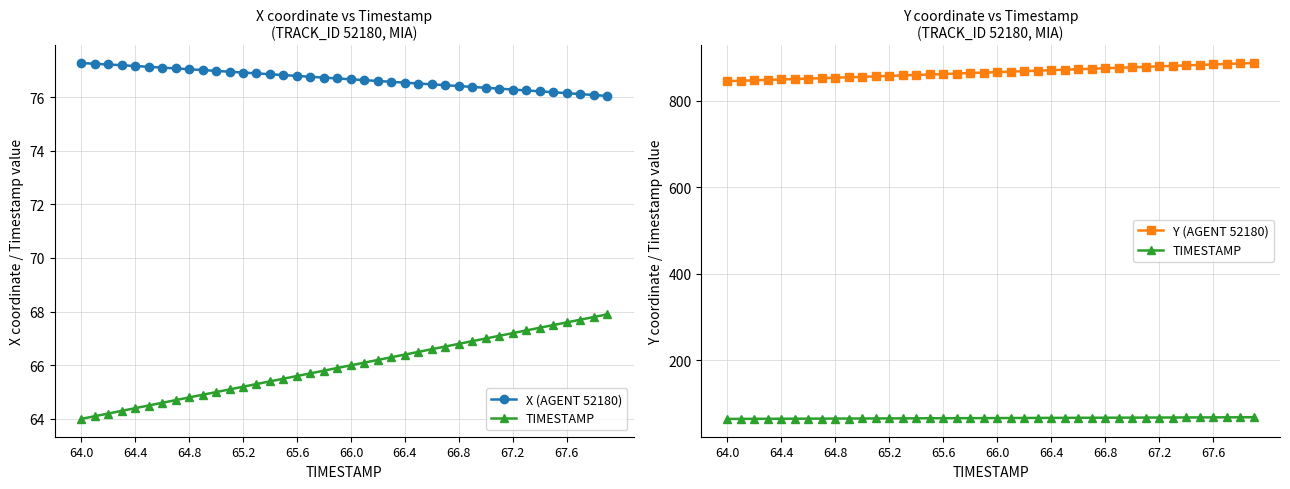

Which series has the widest spread of values?

Y (AGENT 52180)